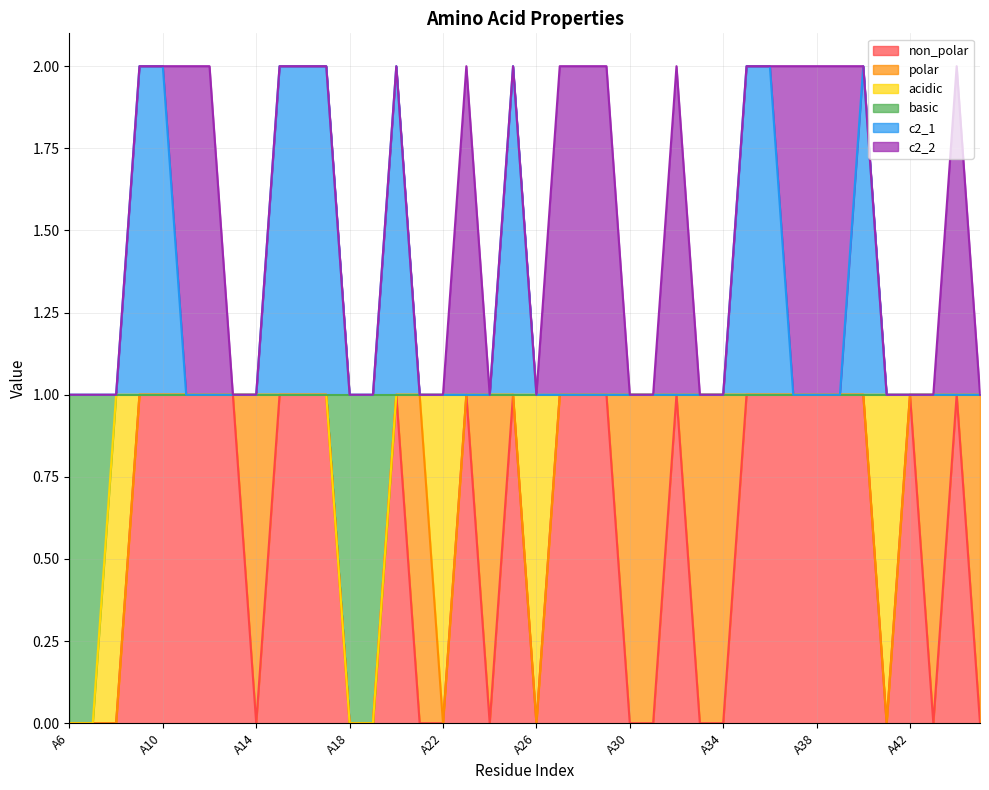

What is the sum of the non_polar values at A6 and A42?

1